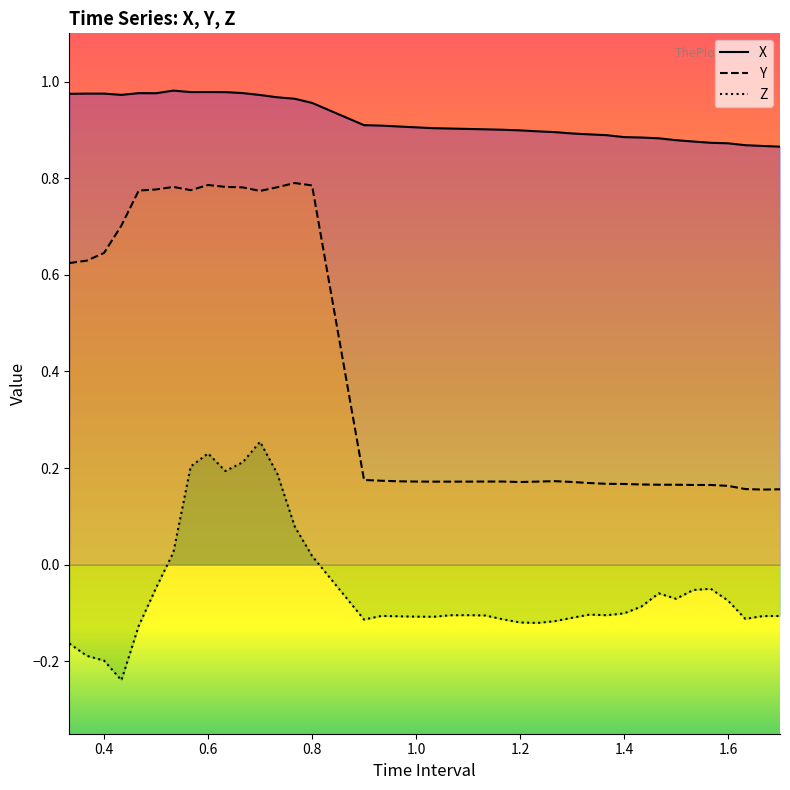

What is the sum of all X values?

36.9